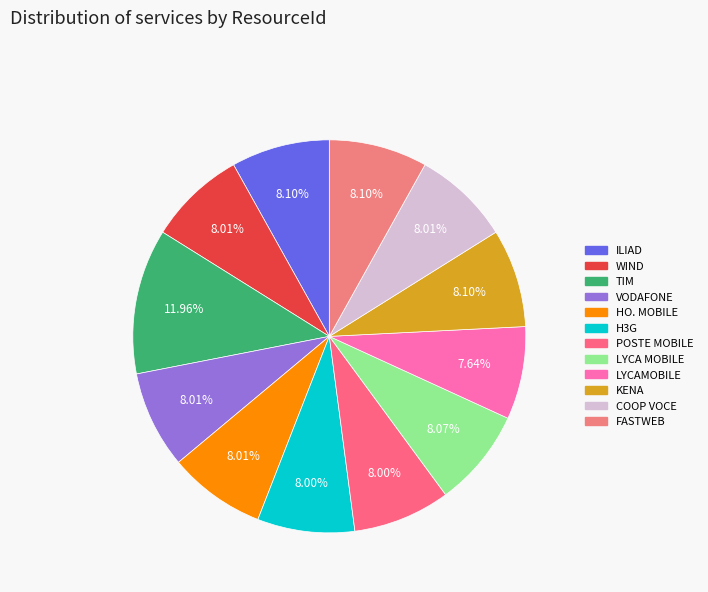

Which slice is the smallest?

LYCAMOBILE